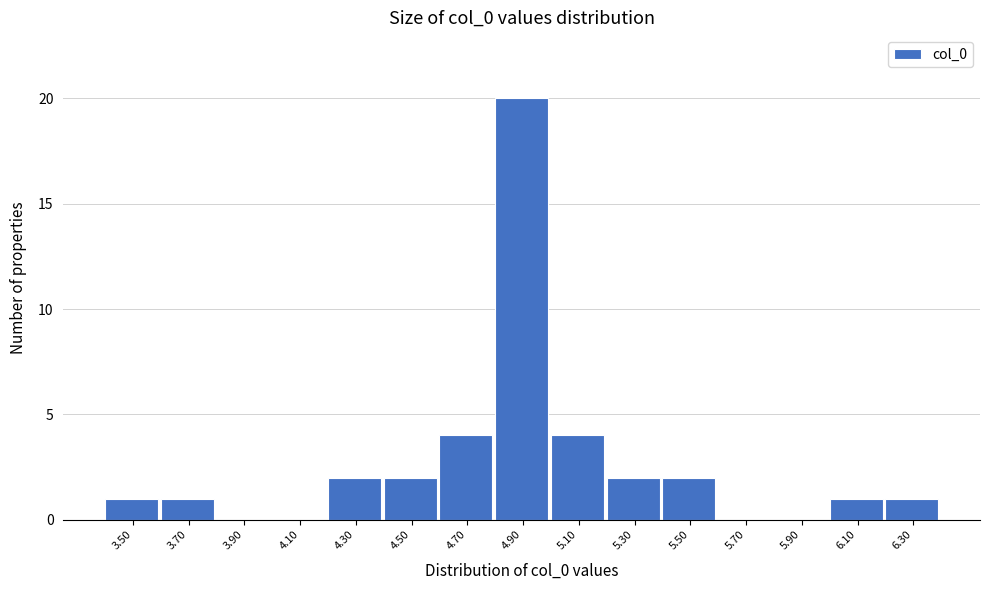

Reading left to right, transcribe all the data shown in this chart.

3.50=1	3.70=1	3.90=0	4.10=0	4.30=2	4.50=2	4.70=4	4.90=20	5.10=4	5.30=2	5.50=2	5.70=0	5.90=0	6.10=1	6.30=1